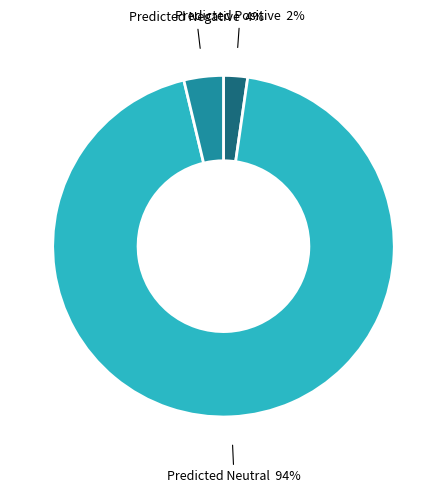

To the nearest percent, what is the average slice percentage?

33%